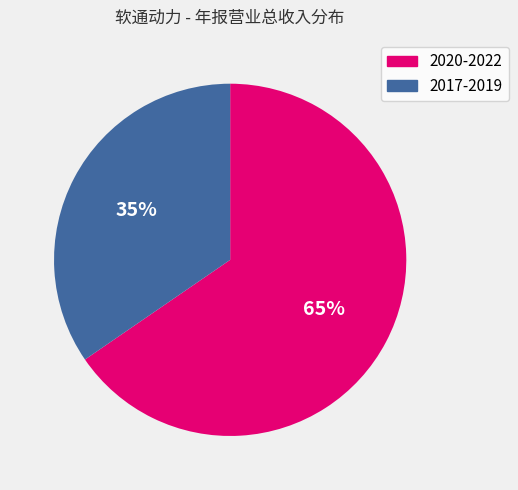

What is the ratio of the value at 2020-2022 to the value at 2017-2019?

1.9